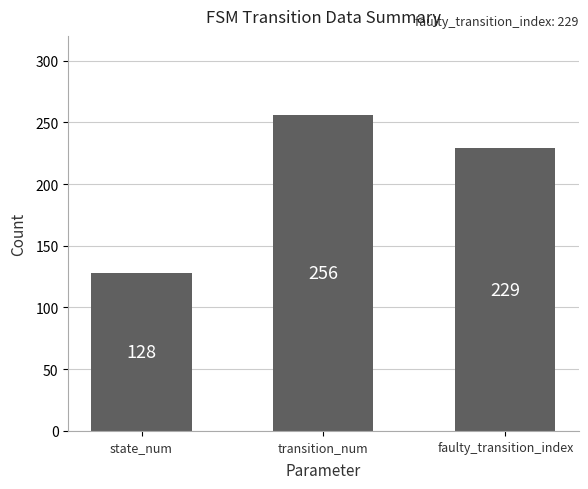

Count the values in the range 128 to 256.

3